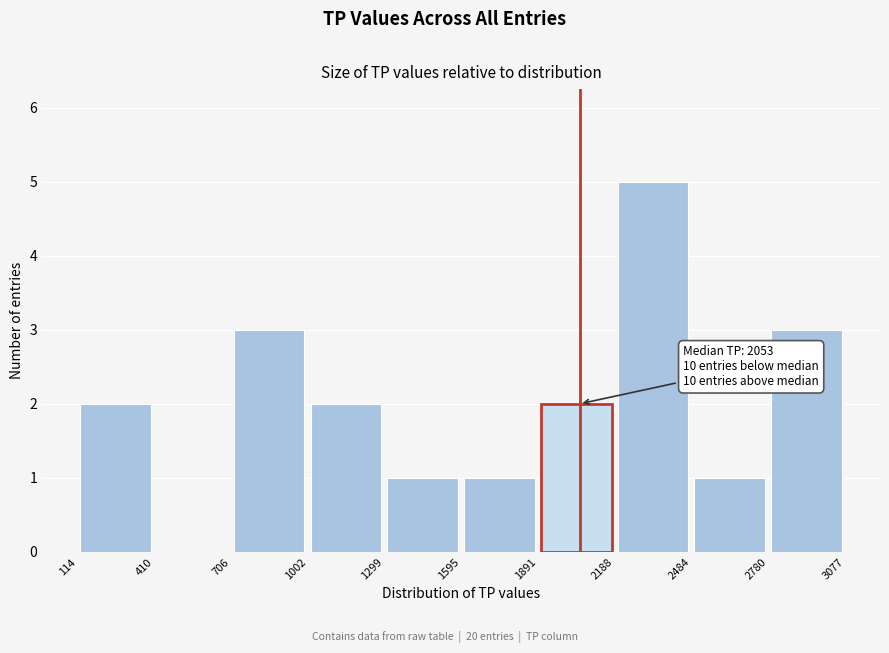

Over which range of the x-axis is the bar tallest?

2188 to 2484